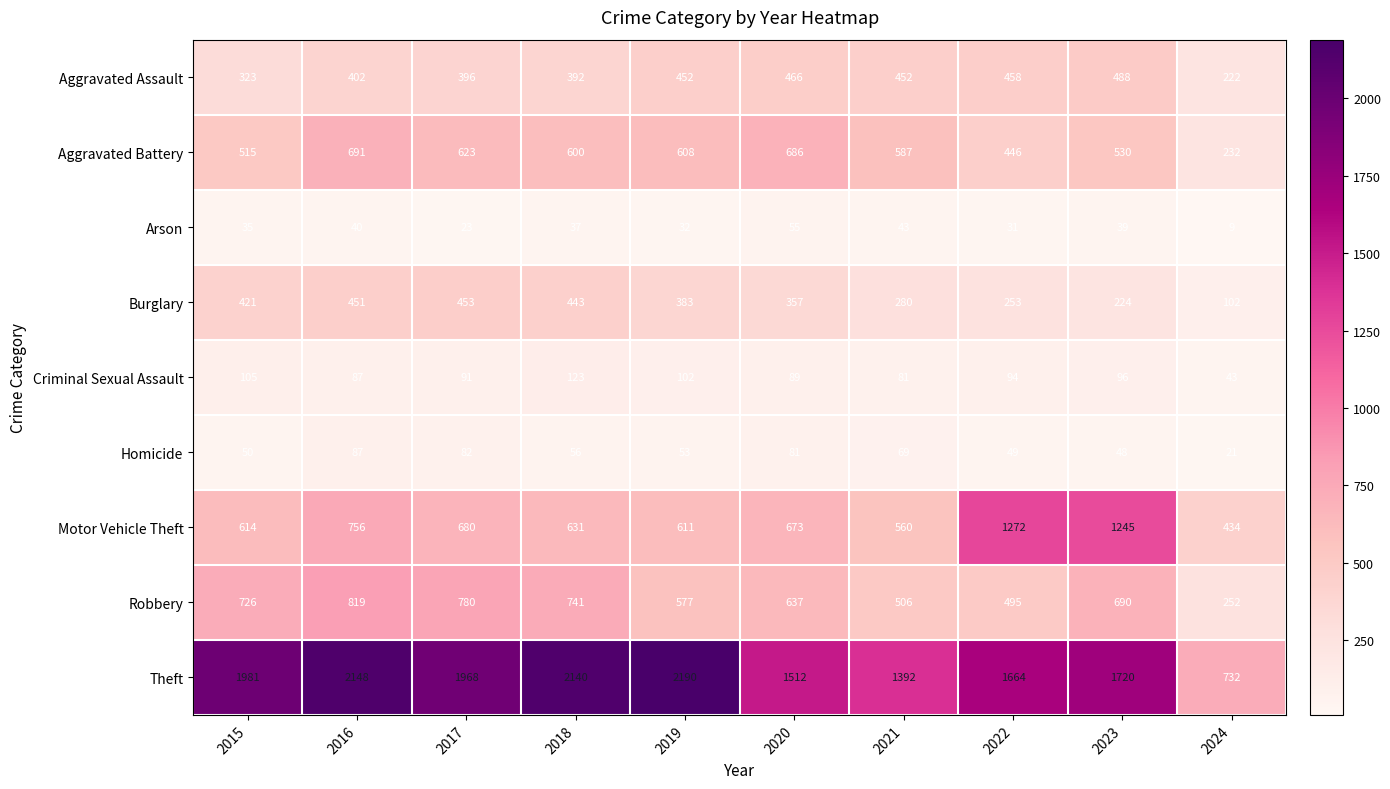

What is the difference between the maximum and minimum values in the Motor Vehicle Theft series?

838